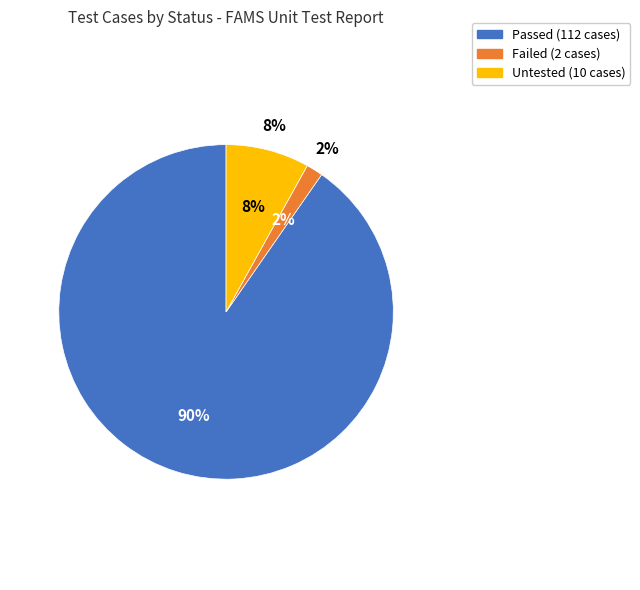

To the nearest percent, what is the difference between the largest and smallest slice percentages?

89%